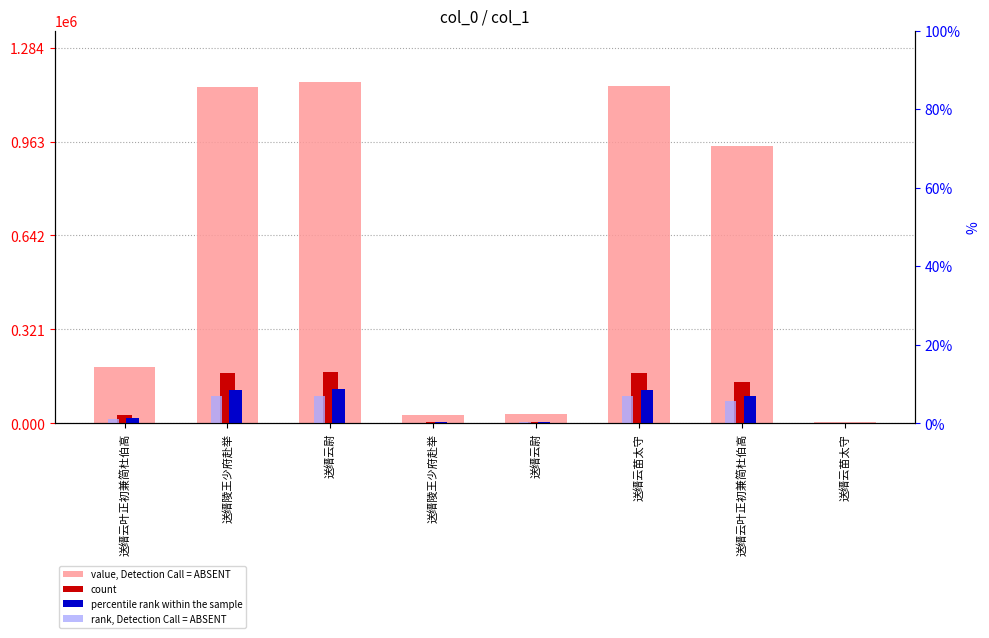

Between 送缙云尉 and 送缙云叶正初兼简杜伯高, which is larger?

送缙云叶正初兼简杜伯高